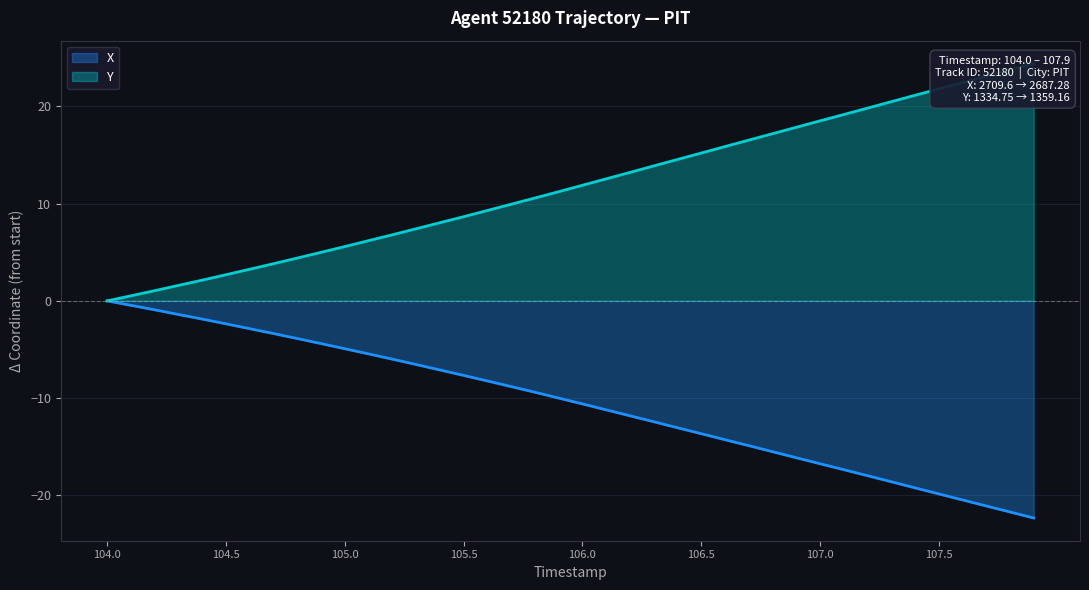

What is the highest value of the Y series?

24.4